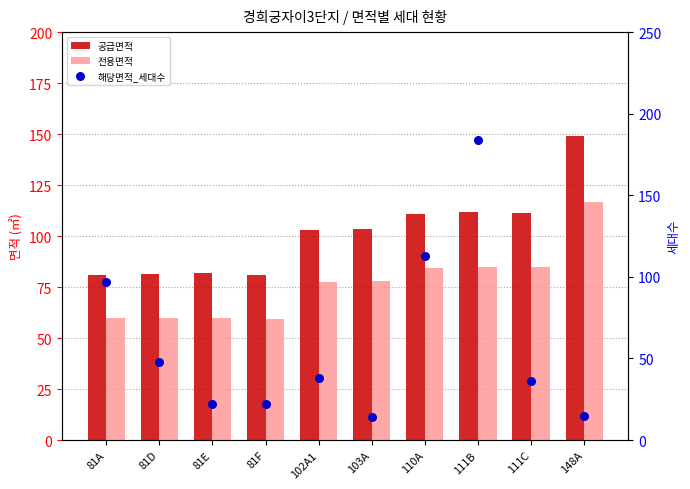

Is the value of 전용면적 at 103A greater than the value of 해당면적_세대수 at 148A?

Yes